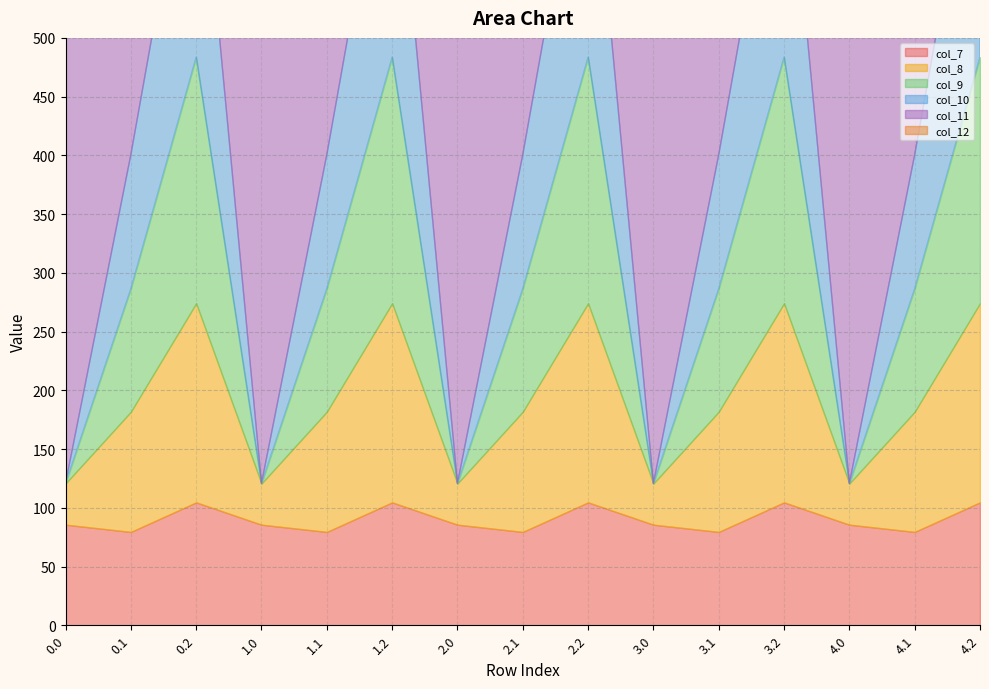

What position from the right is 0.0?

15